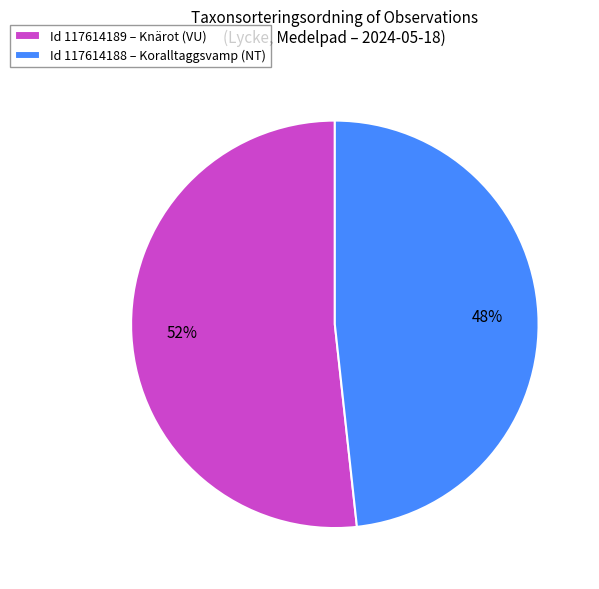

Which category has the biggest portion of the pie?

Id 117614189 – Knärot (VU)